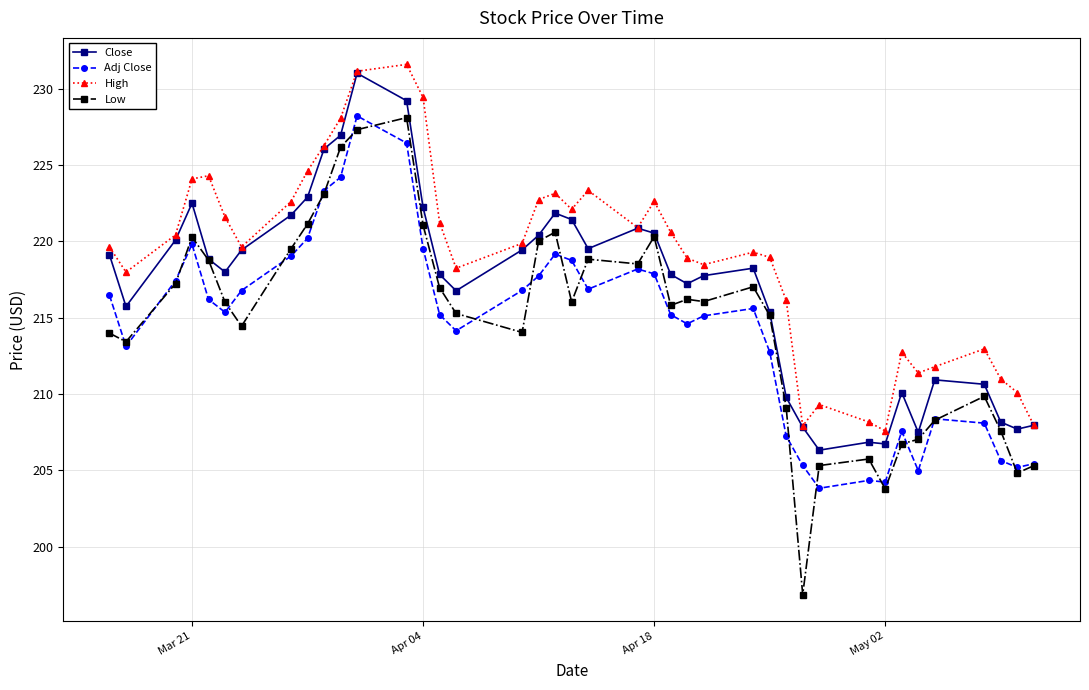

True or false: Low has more than 0 interior local peaks.

True